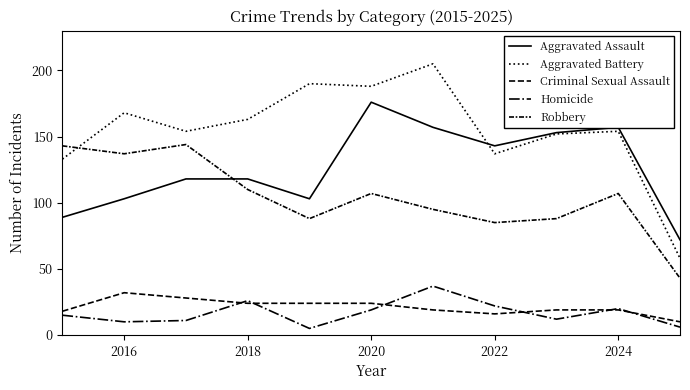

True or false: Criminal Sexual Assault and Aggravated Assault cross at least once.

False